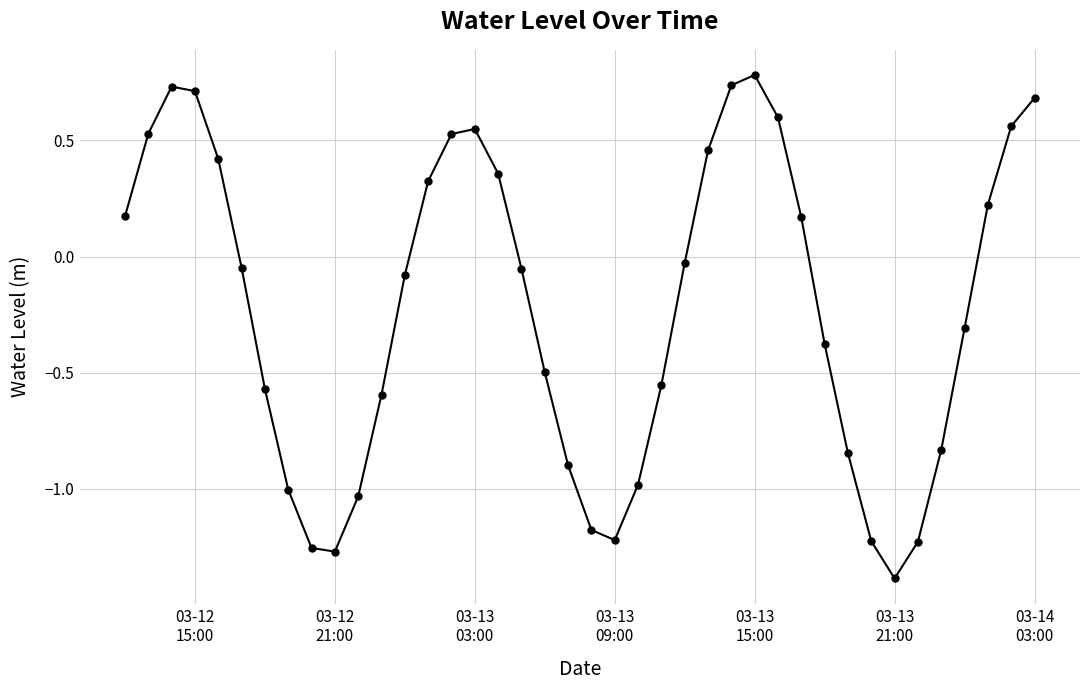

How many interior local peaks (higher than both neighbors) does the data have?

3